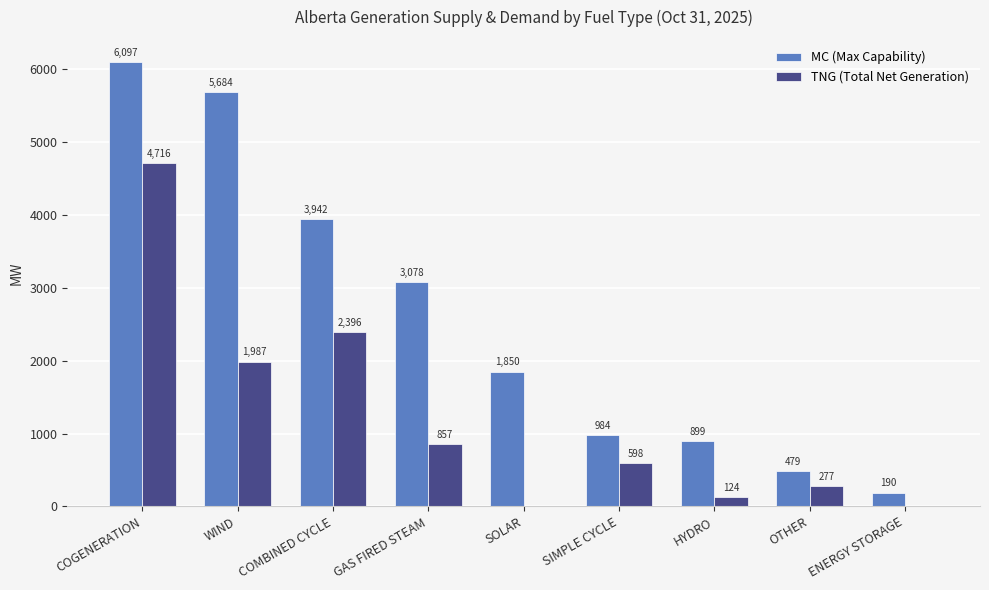

At which label is TNG (Total Net Generation) closest to 2358?

COMBINED CYCLE